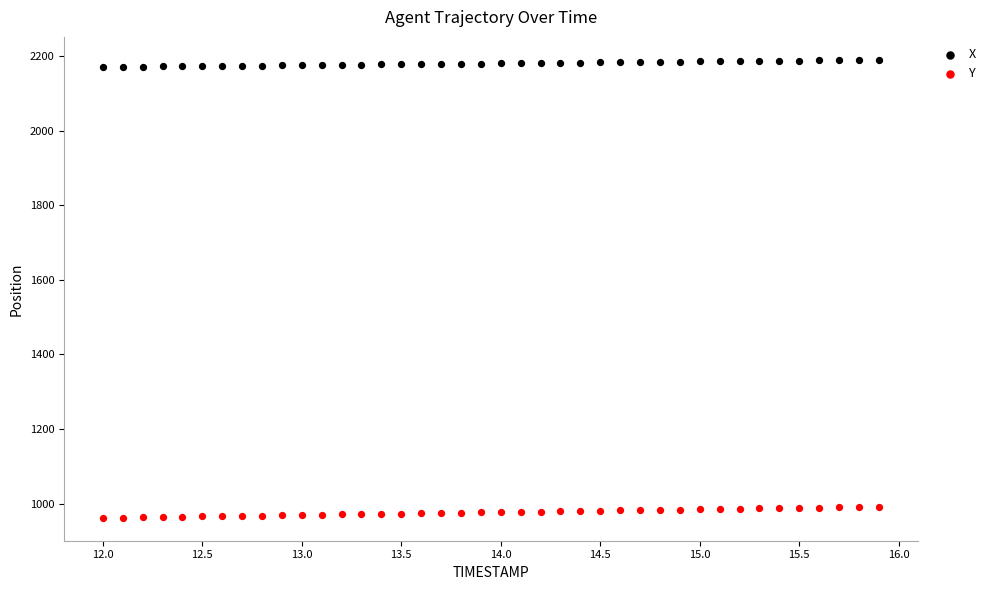

Which series reaches the minimum Y coordinate?

Y